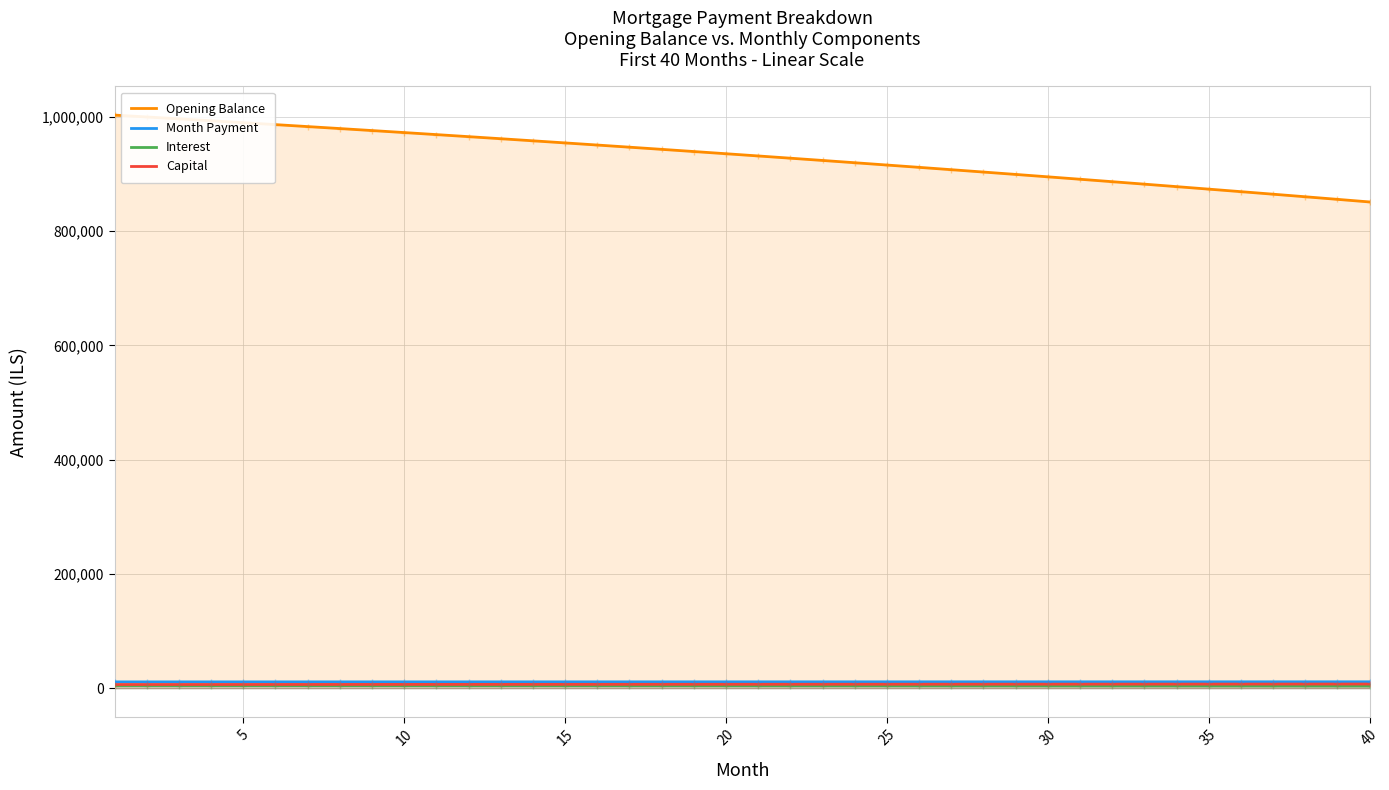

What is the sum of all Opening Balance values?

37253195.6